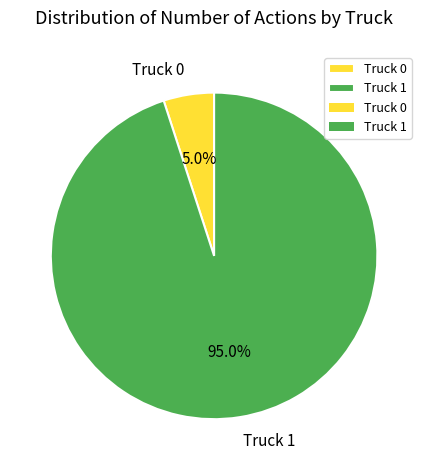

What percentage do Truck 1 and Truck 0 together represent?

100.0%